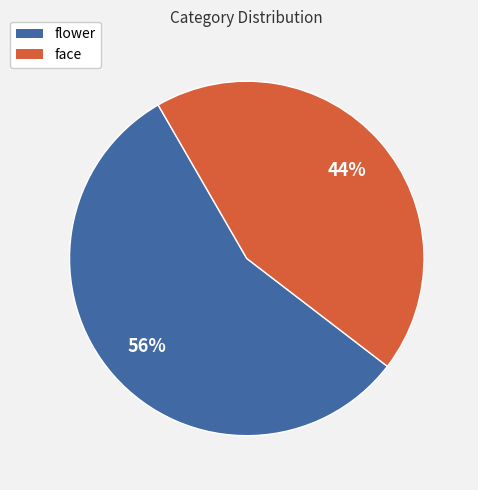

To the nearest percent, what is the average slice percentage?

50%